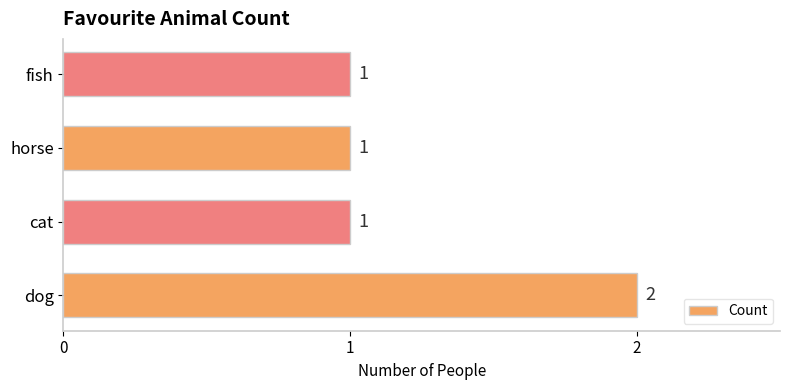

Count the values in the range 1 to 2.

4